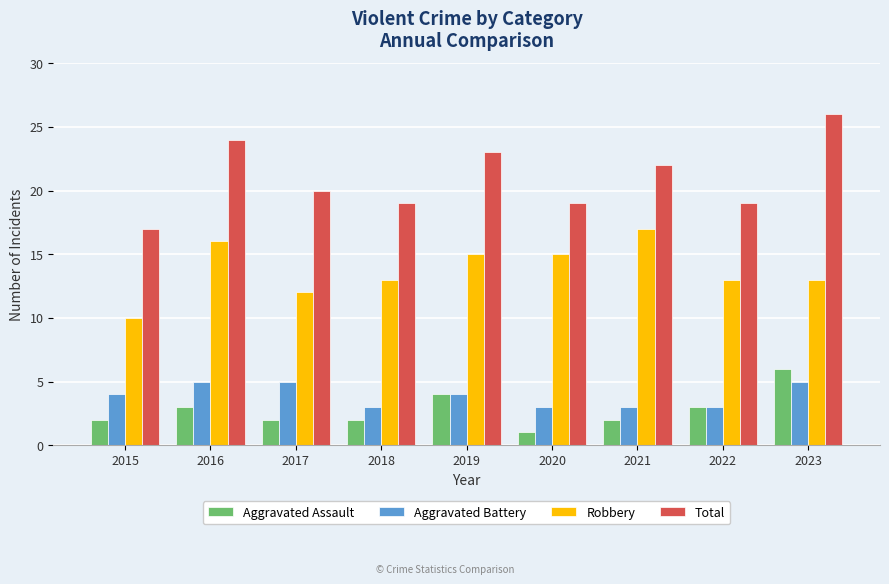

True or false: Total has a value of 19 at 2020.

True